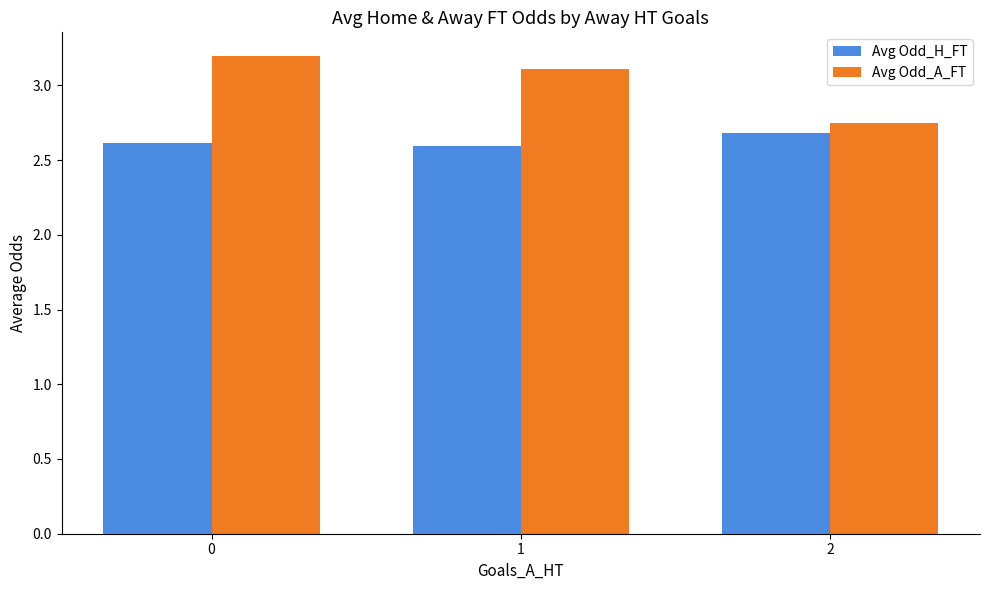

Which series has the largest range (max minus min)?

Avg Odd_A_FT